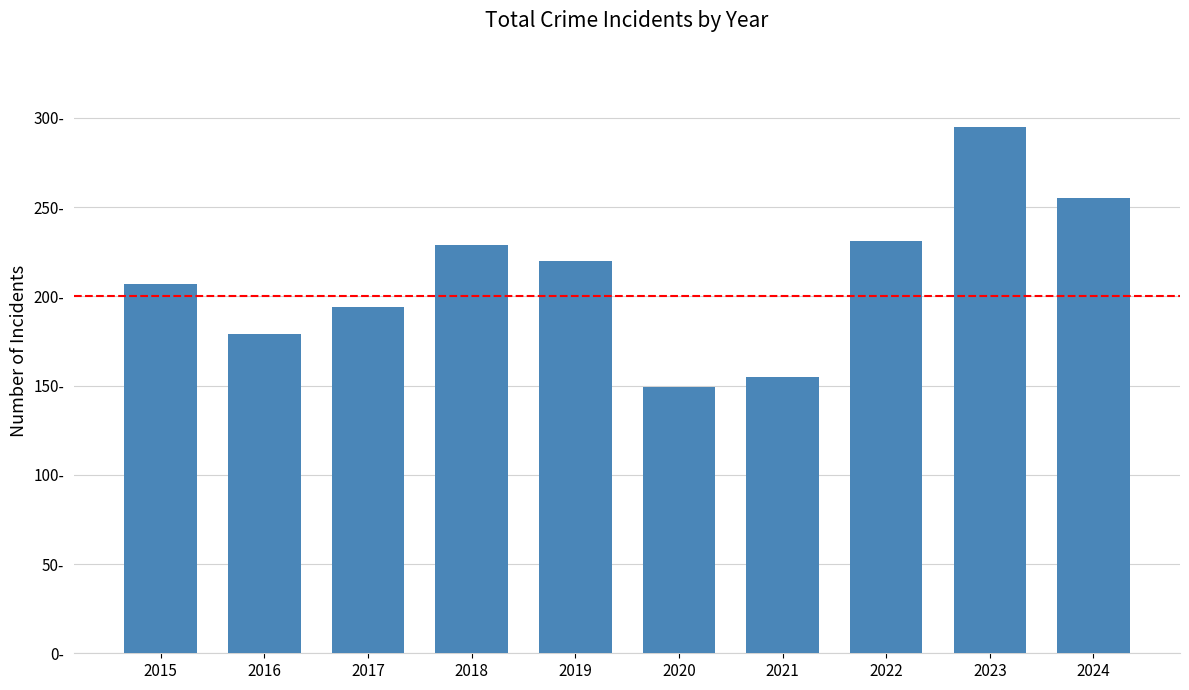

Rank the categories by value from lowest to highest.

2020, 2021, 2016, 2017, 2015, 2019, 2018, 2022, 2024, 2023